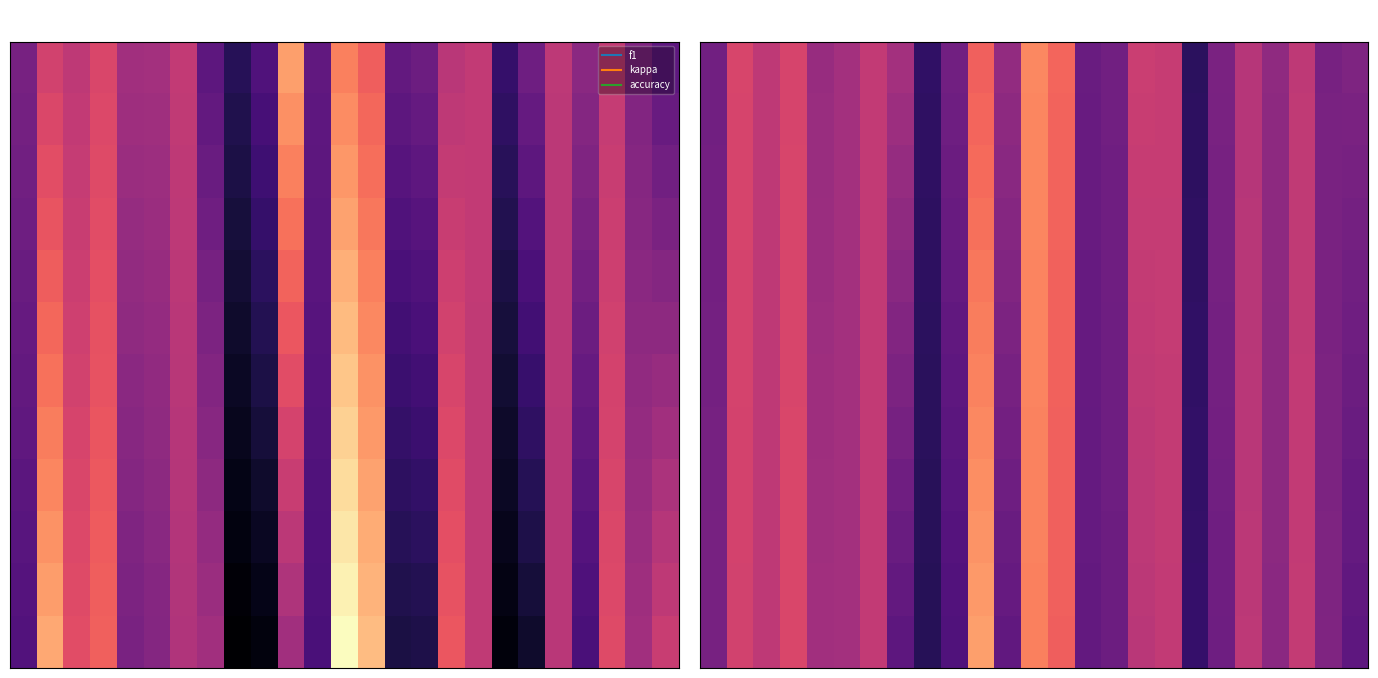

Which label corresponds to the largest value in the chart?

10